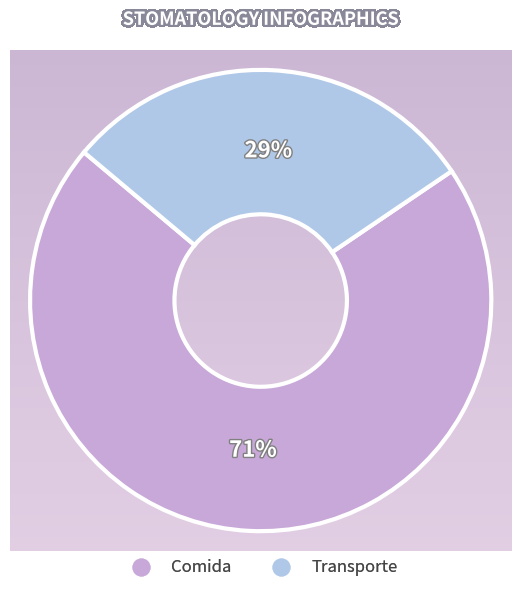

How many segments does this pie chart have?

2